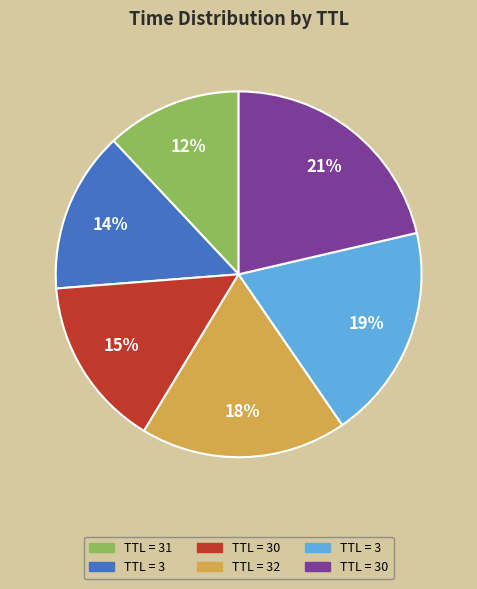

Does any single category account for the majority?

No